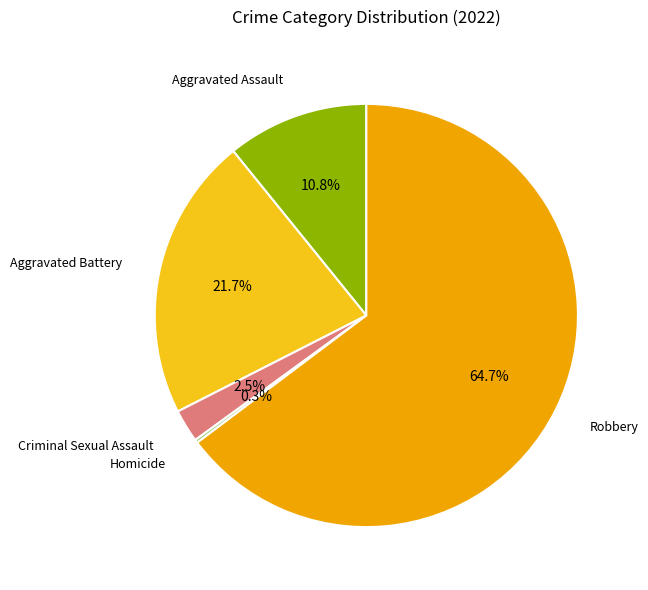

What is the majority slice?

Robbery